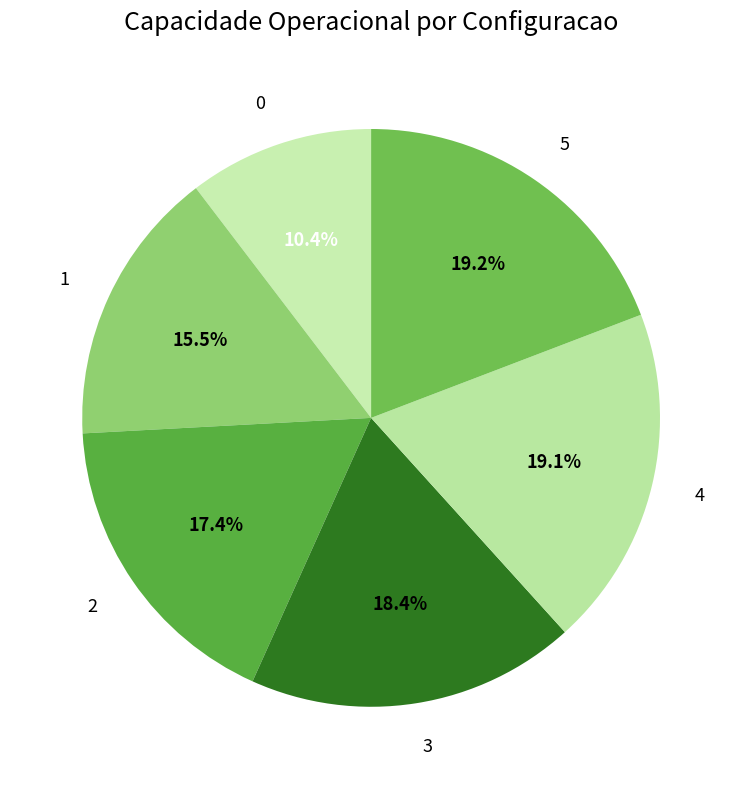

How many segments does this pie chart have?

6